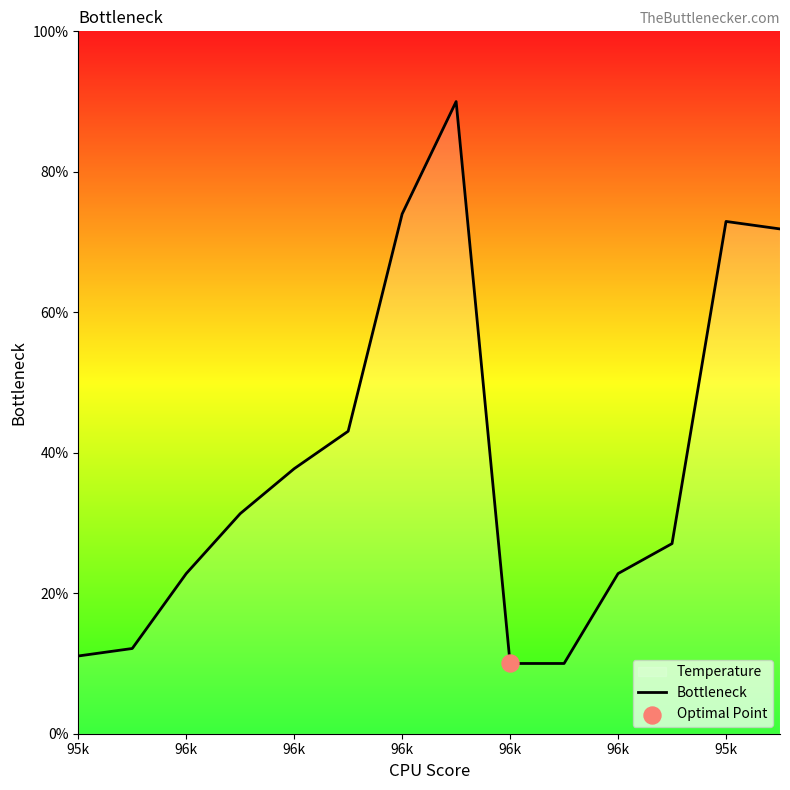

How many lines are shown in the chart?

1